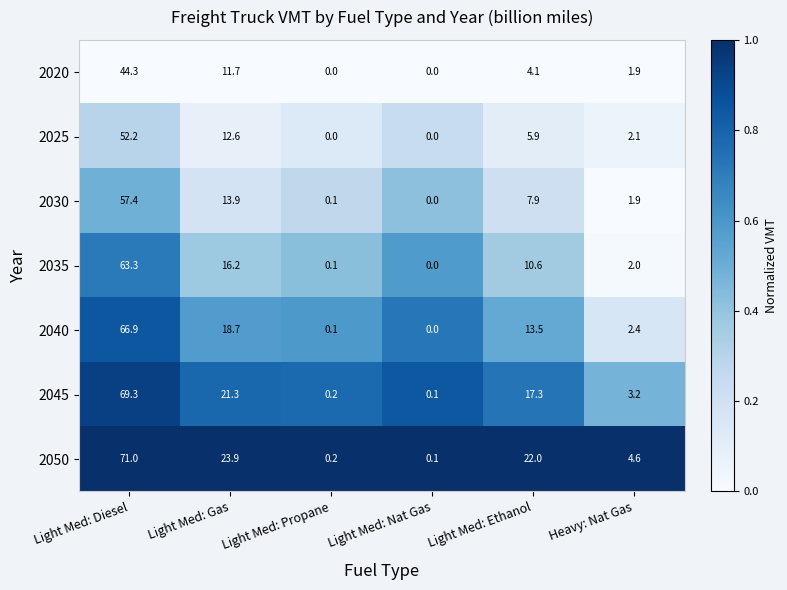

At which category is the sum across all series the highest?

Light Med: Diesel